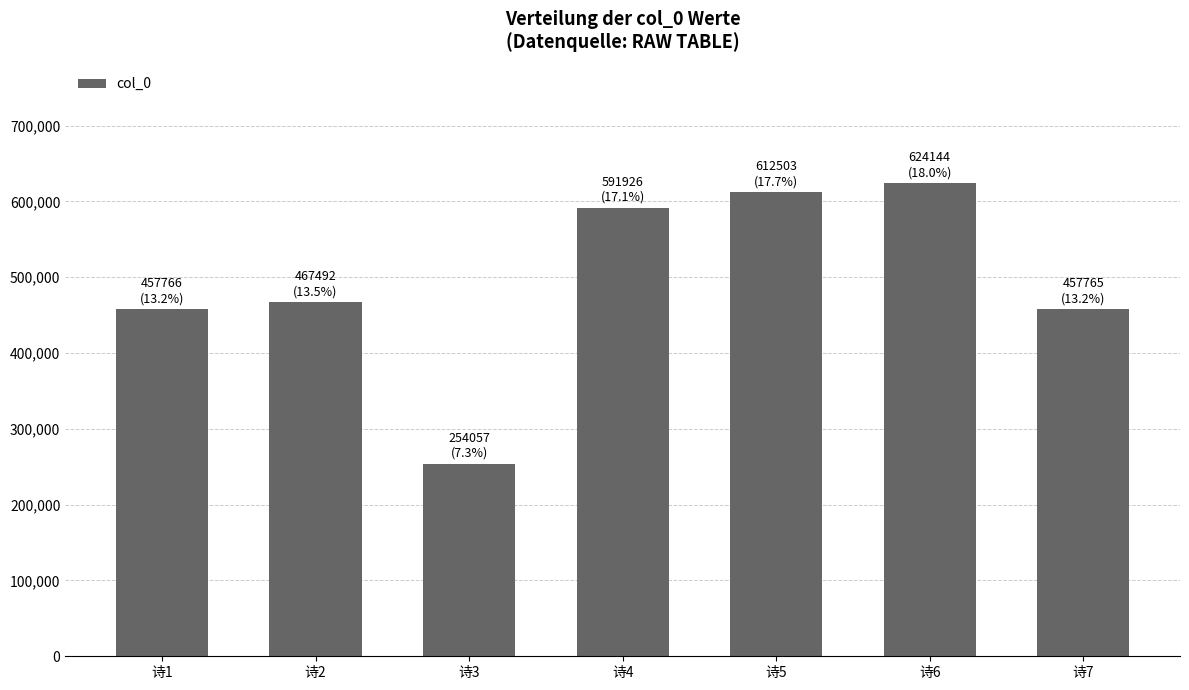

Which has a higher value, 诗2 or 诗4?

诗4